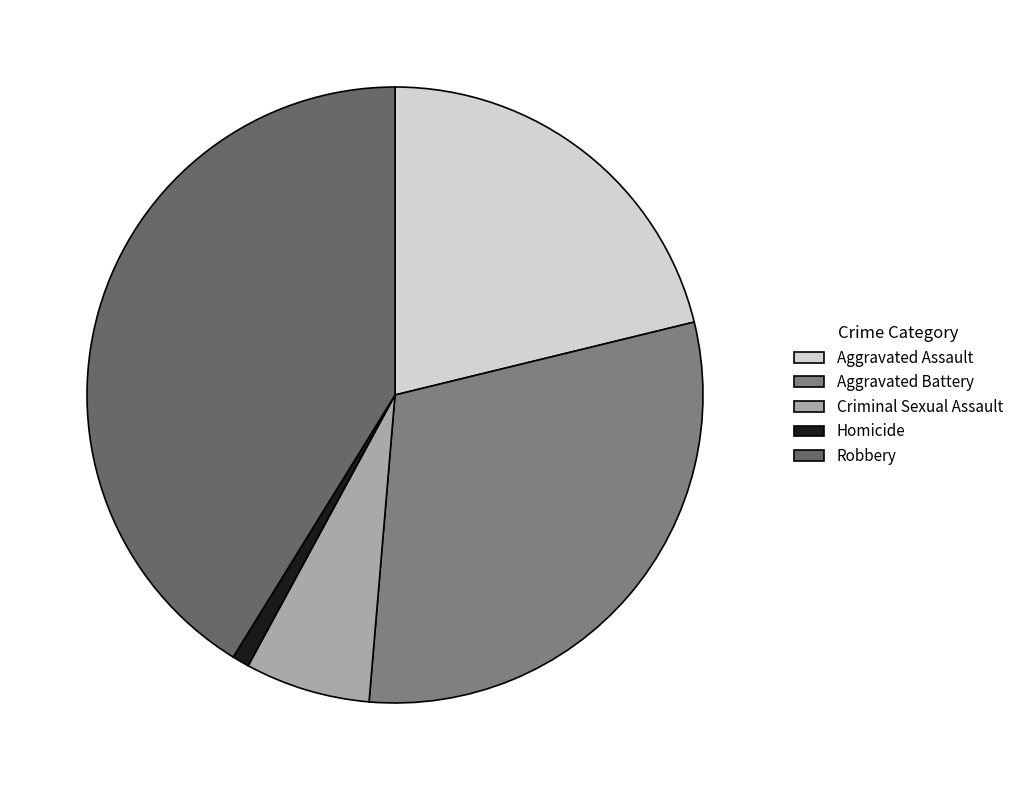

Is the sum of Robbery and Aggravated Assault greater than half?

Yes